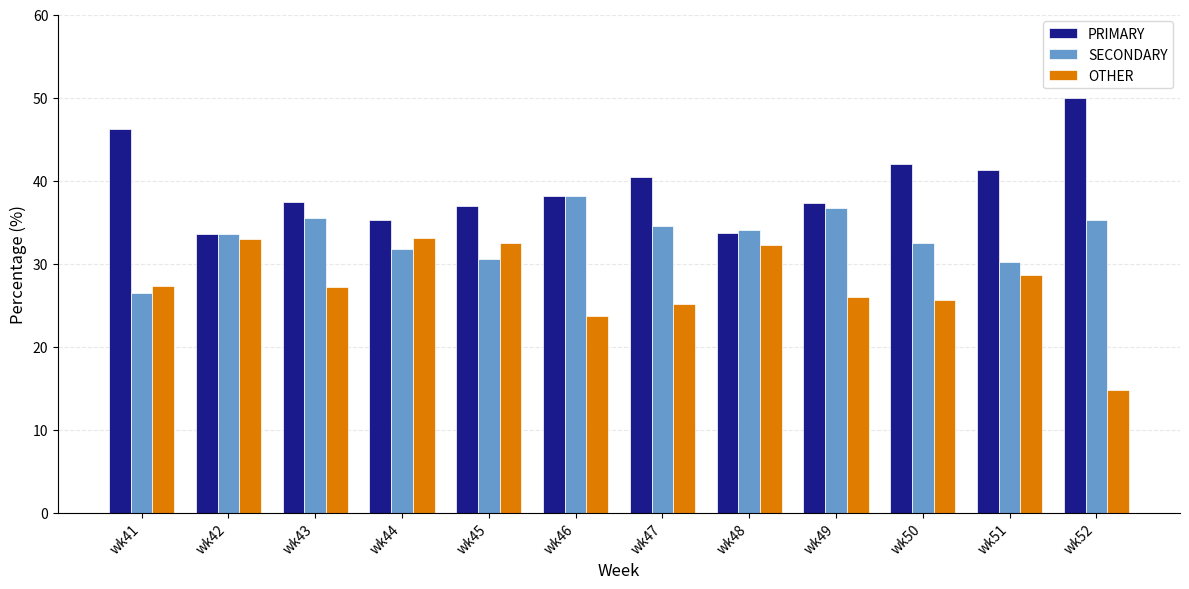

Which series has the largest total across all categories?

PRIMARY